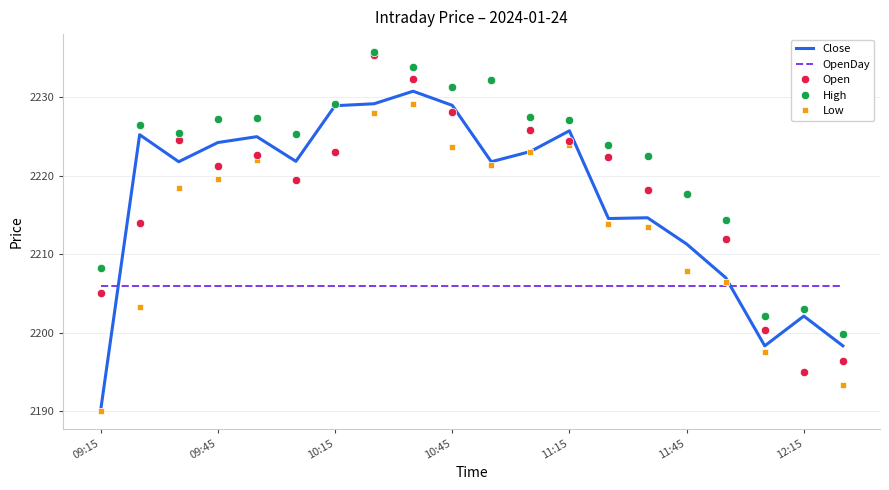

What is the minimum value for Low?

2190.0